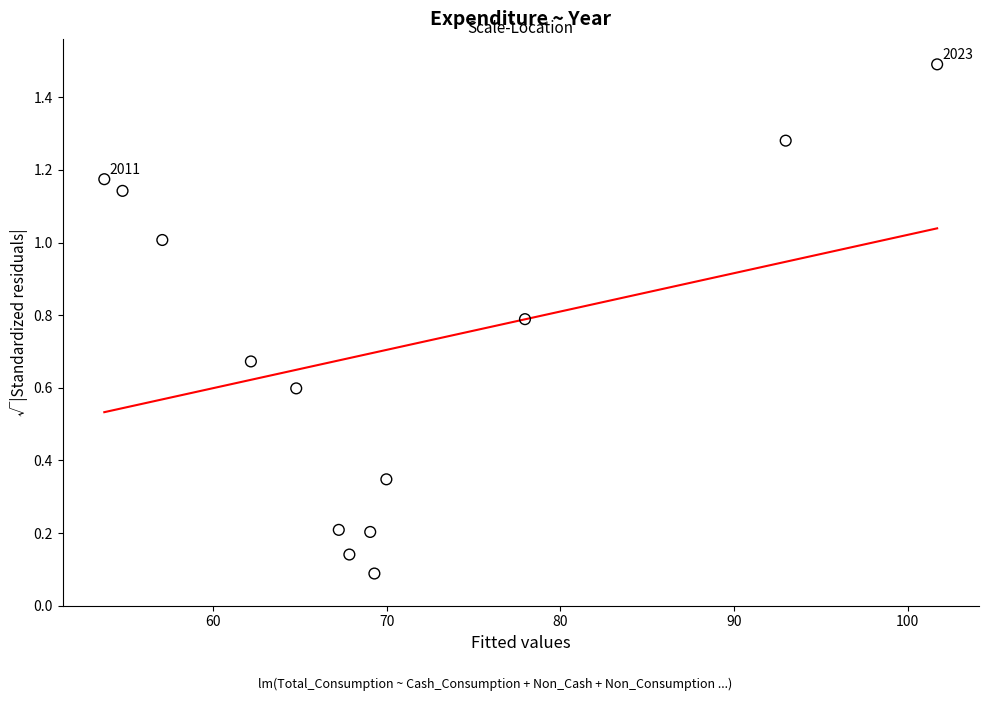

What is the range of X values (max minus min)?

47.9